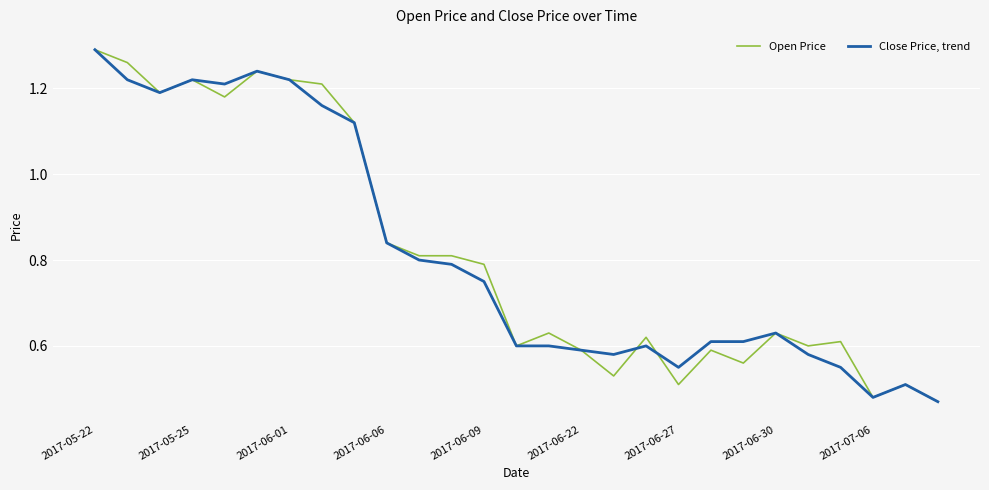

What are all the series names shown in the legend?

Open Price, Close Price, trend